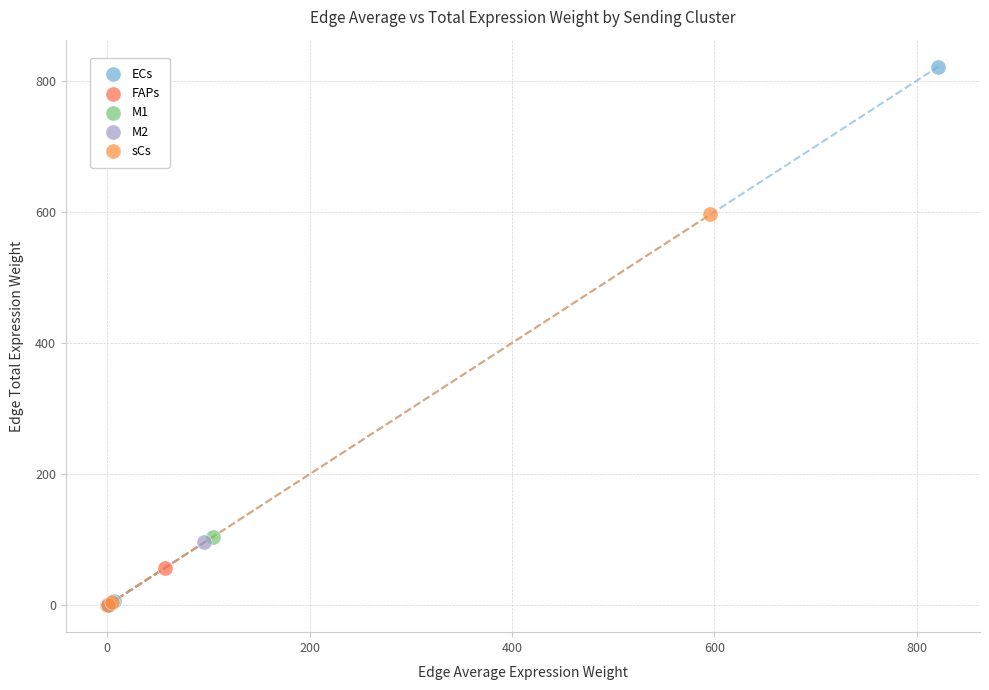

What are all the series names shown in the legend?

ECs, FAPs, M1, M2, sCs